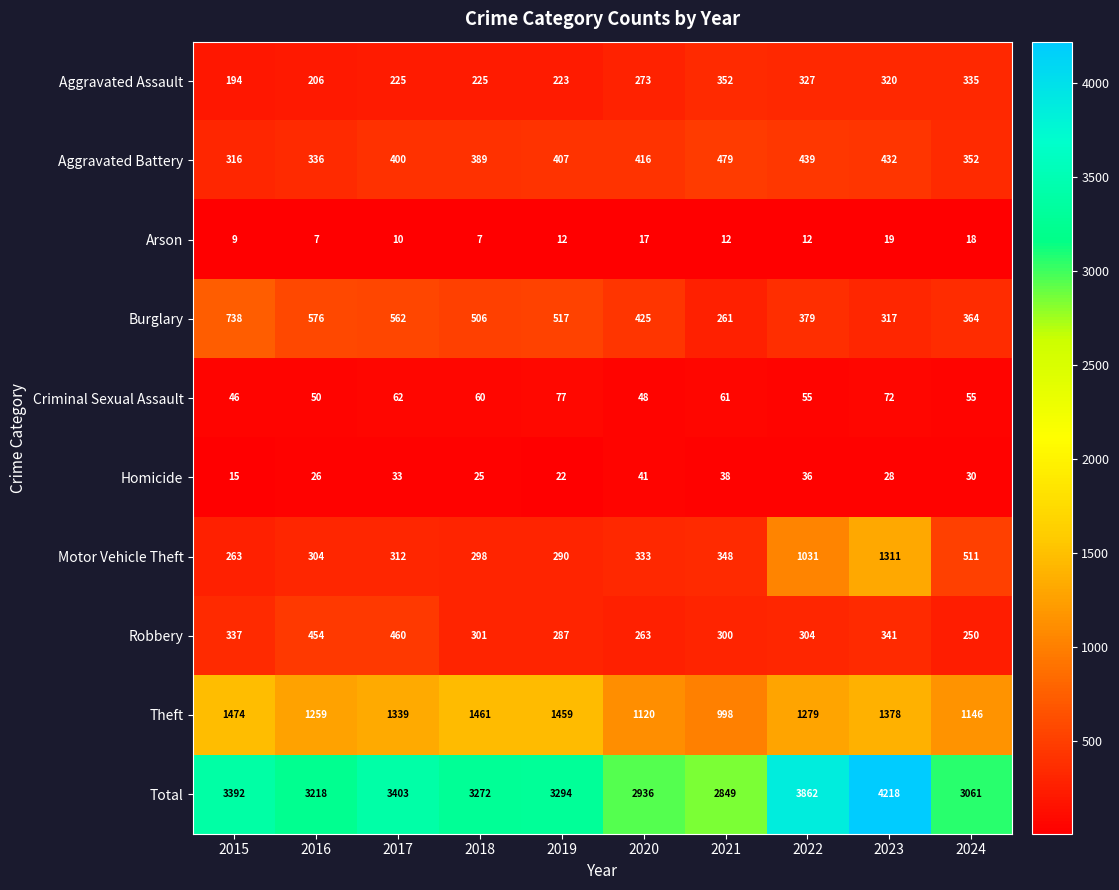

Where is Robbery nearest to the value 355?

2023